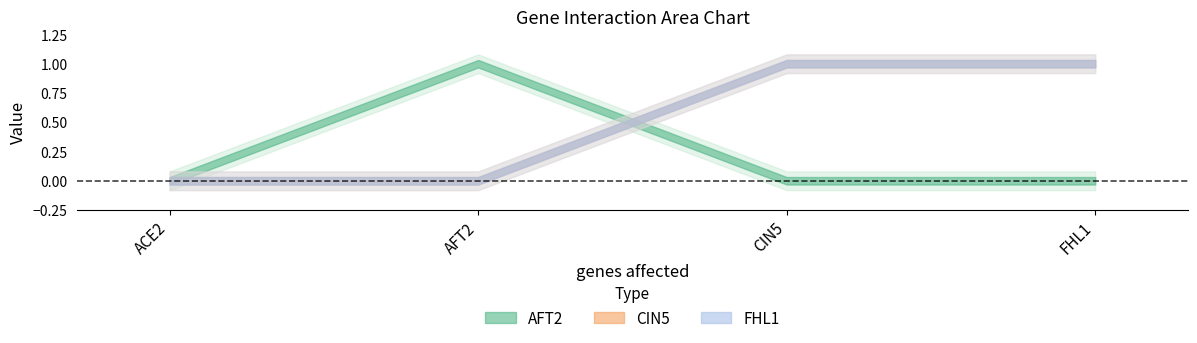

How many lines are shown in the chart?

3